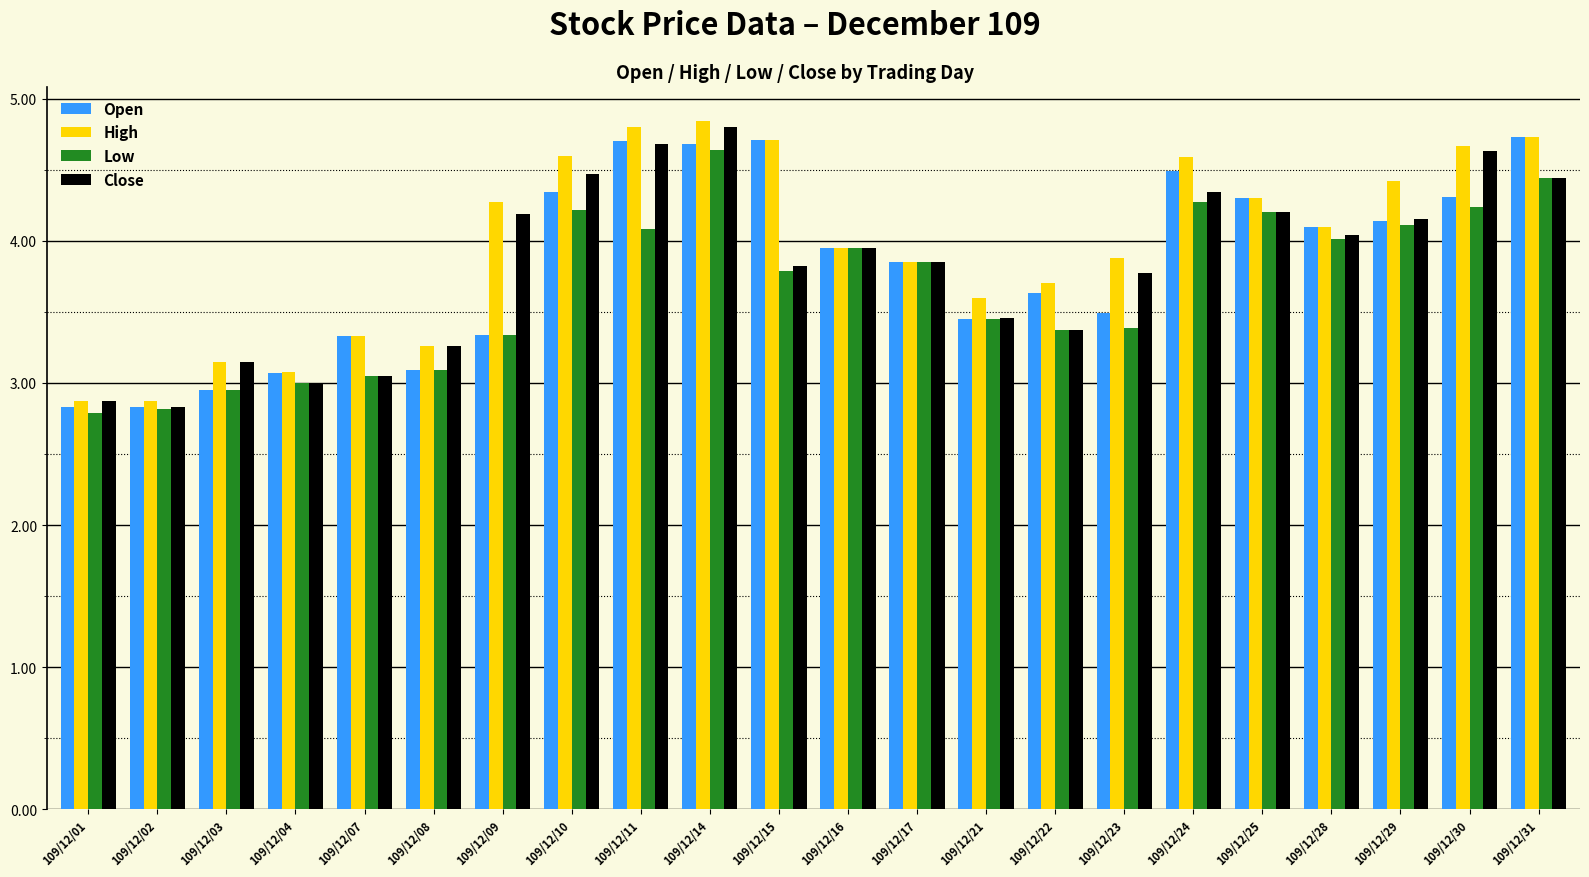

Which series changed the most between 109/12/04 and 109/12/15?

Open